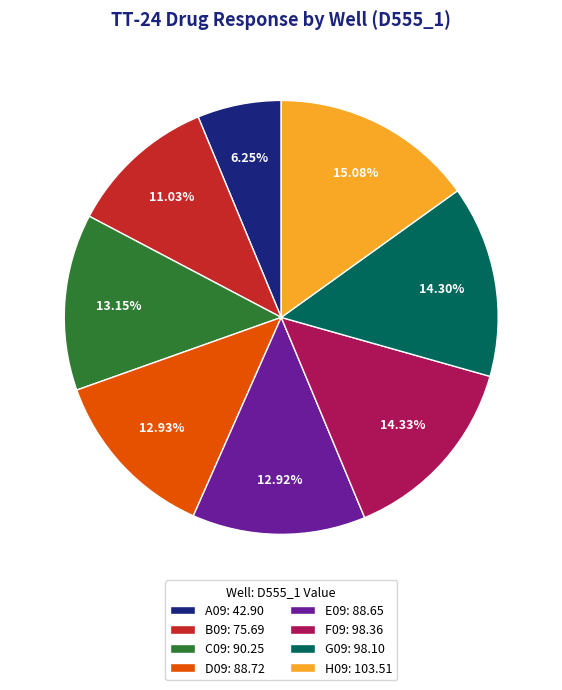

Does F09 account for over 50% of the chart?

No